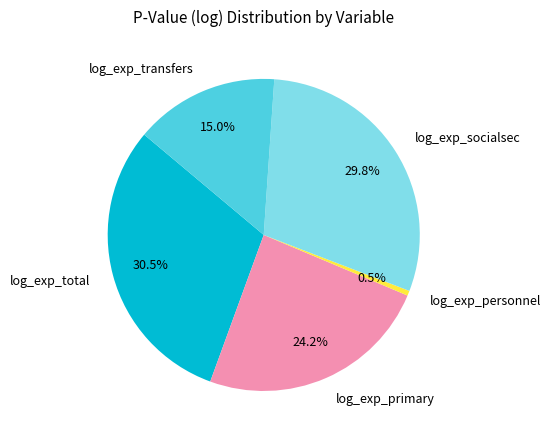

To the nearest percent, what is the average slice percentage?

20%